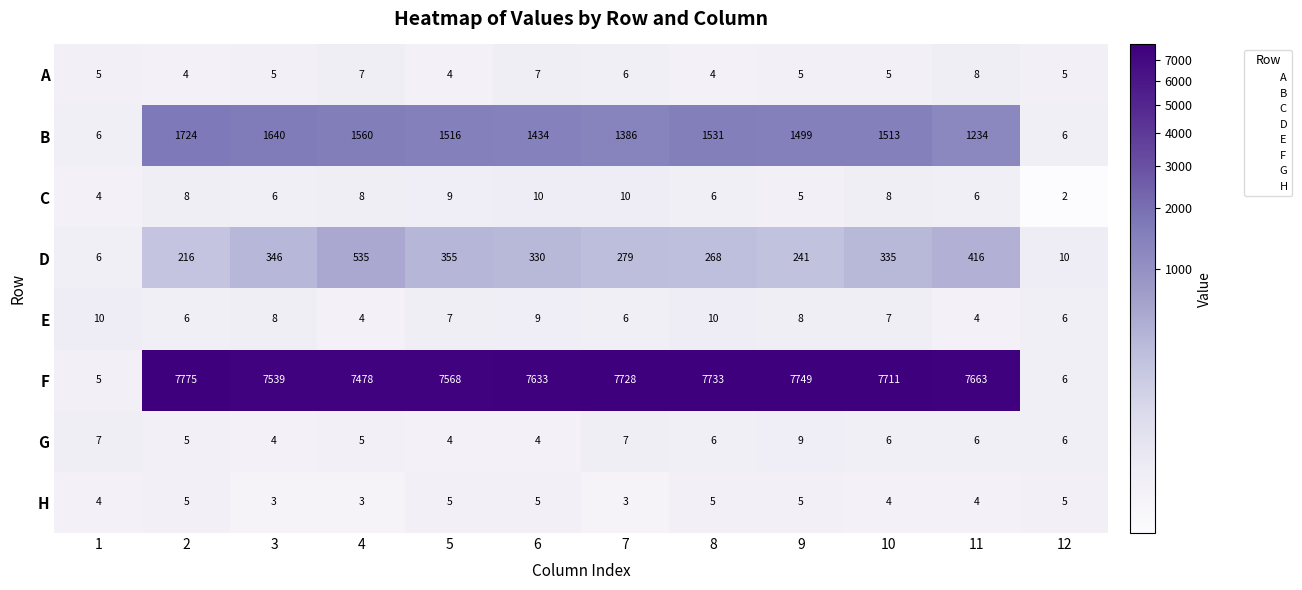

How many E values are between 6 and 9?

8